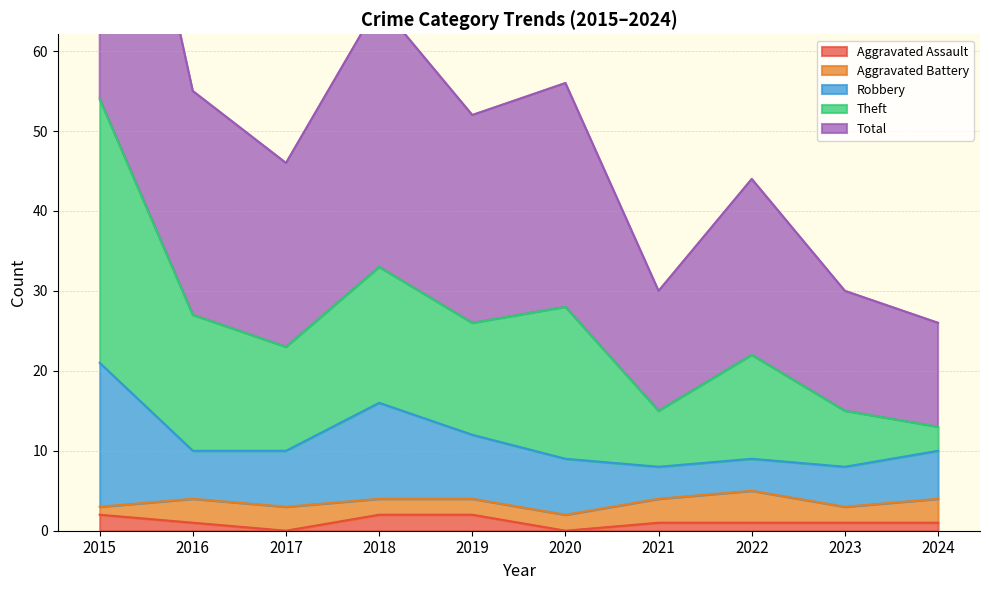

True or false: Total and Robbery cross at least once.

False